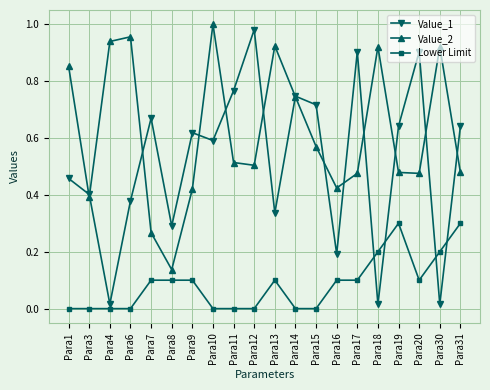

Which series has the widest spread of values?

Value_1